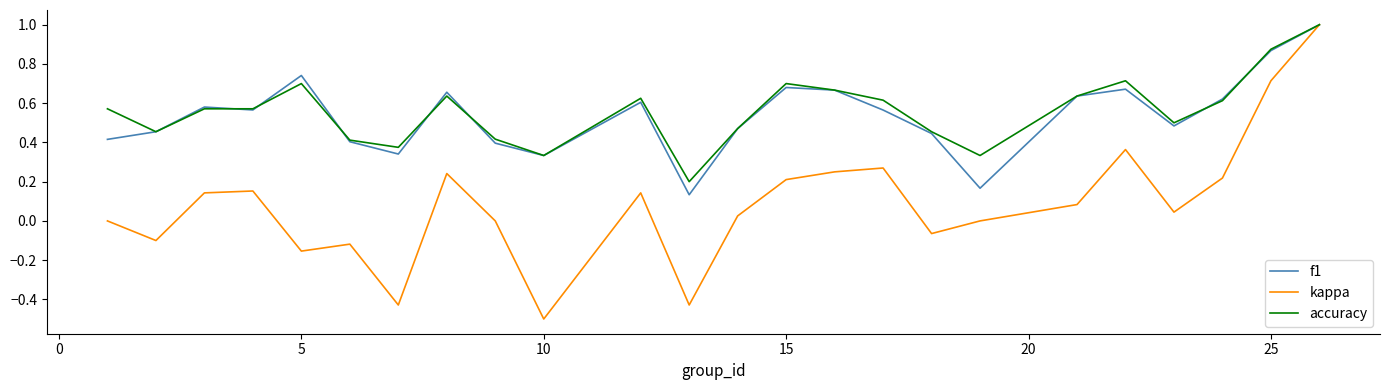

What is the smallest value displayed?

-0.5